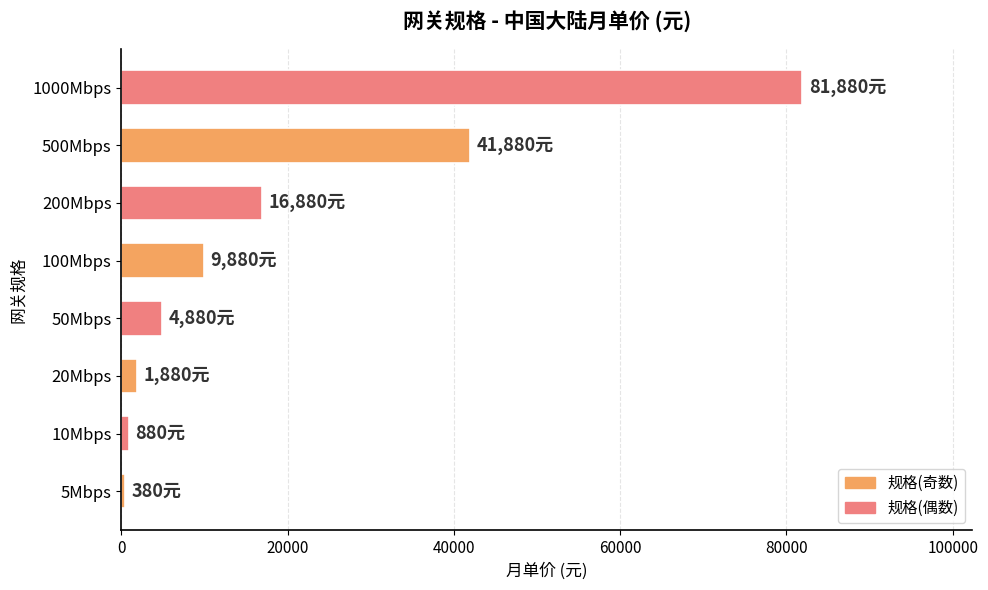

Reading top to bottom, what are all the values shown in this chart?

1000Mbps=81880	500Mbps=41880	200Mbps=16880	100Mbps=9880	50Mbps=4880	20Mbps=1880	10Mbps=880	5Mbps=380